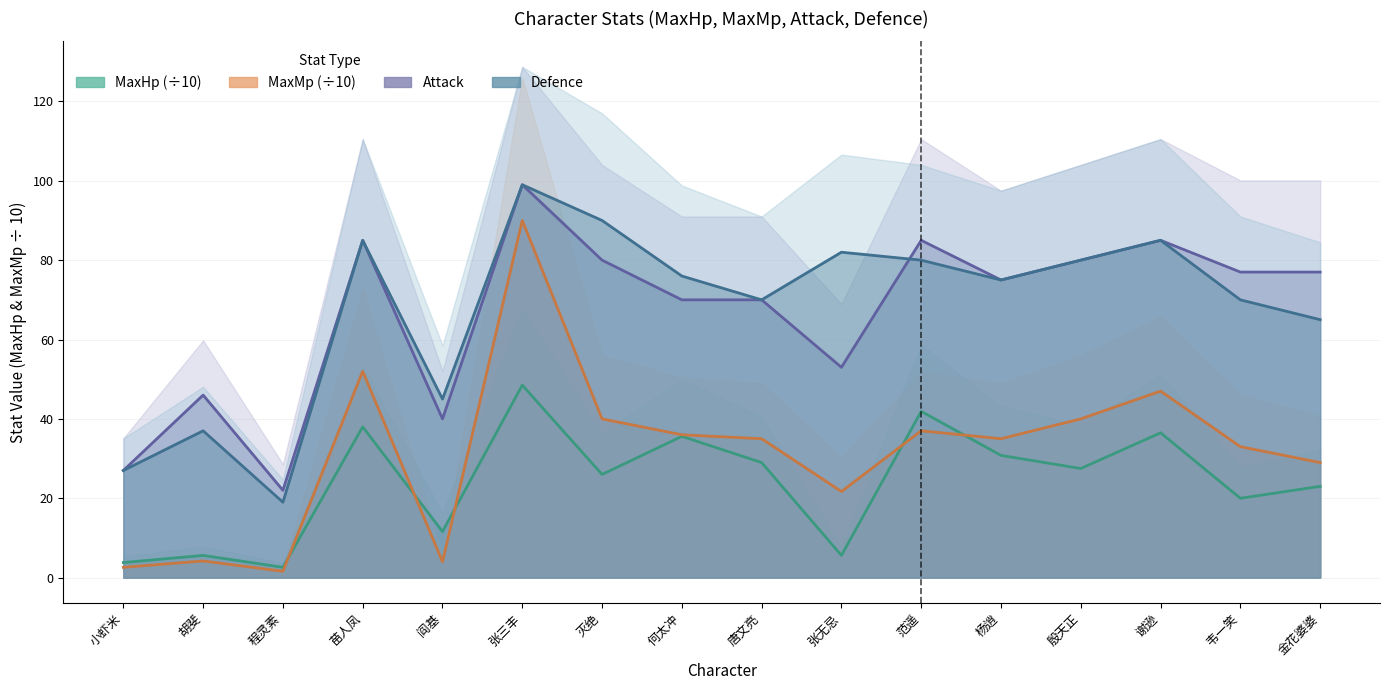

Which series changed the most between 阎基 and 灭绝?

Defence